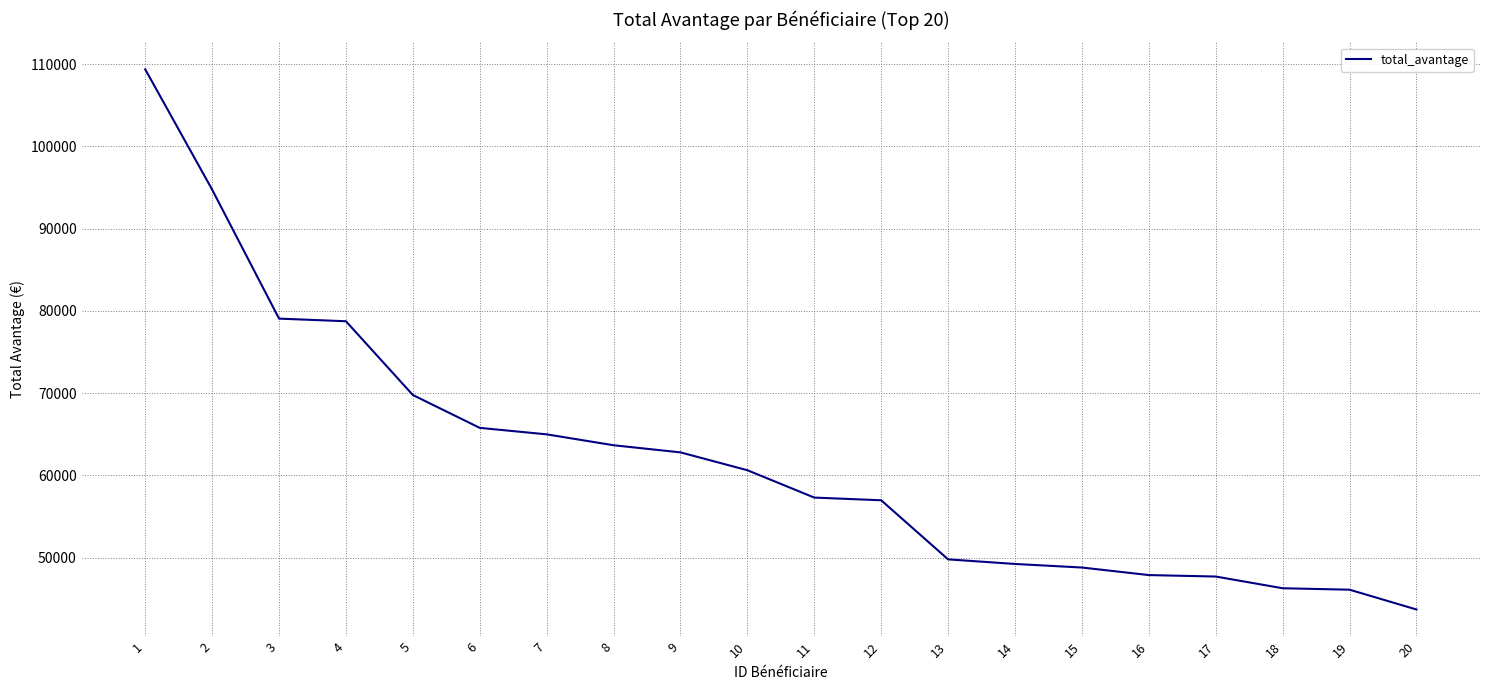

What is the difference between the maximum and minimum values?

65663